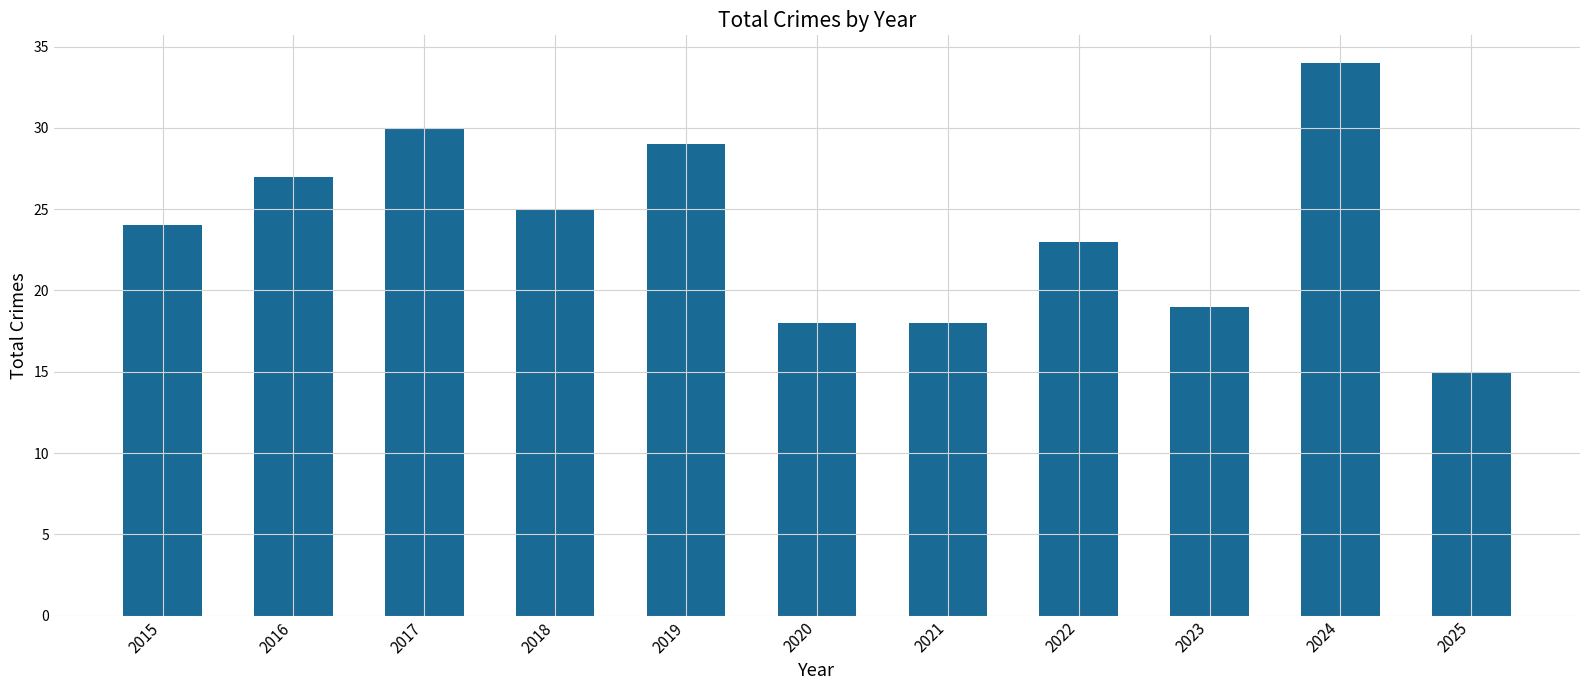

Which has a higher value, 2018 or 2015?

2018